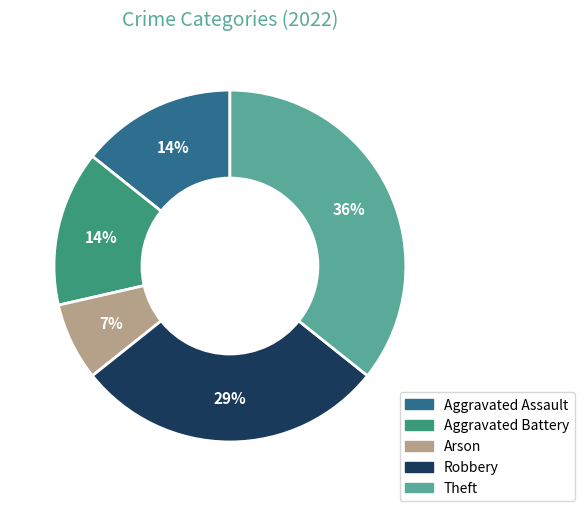

To the nearest percent, what is the combined percentage of Aggravated Assault and Robbery?

43%